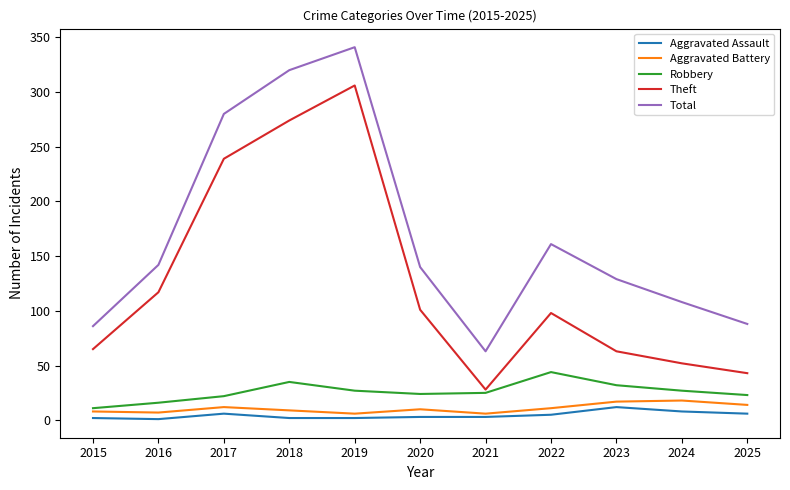

What is the difference between the second highest and second lowest values in the Theft series?

231